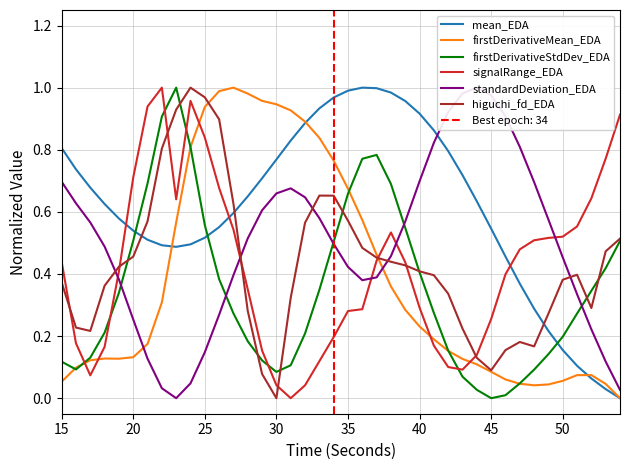

At which label does higuchi_fd_EDA reach its minimum?

30